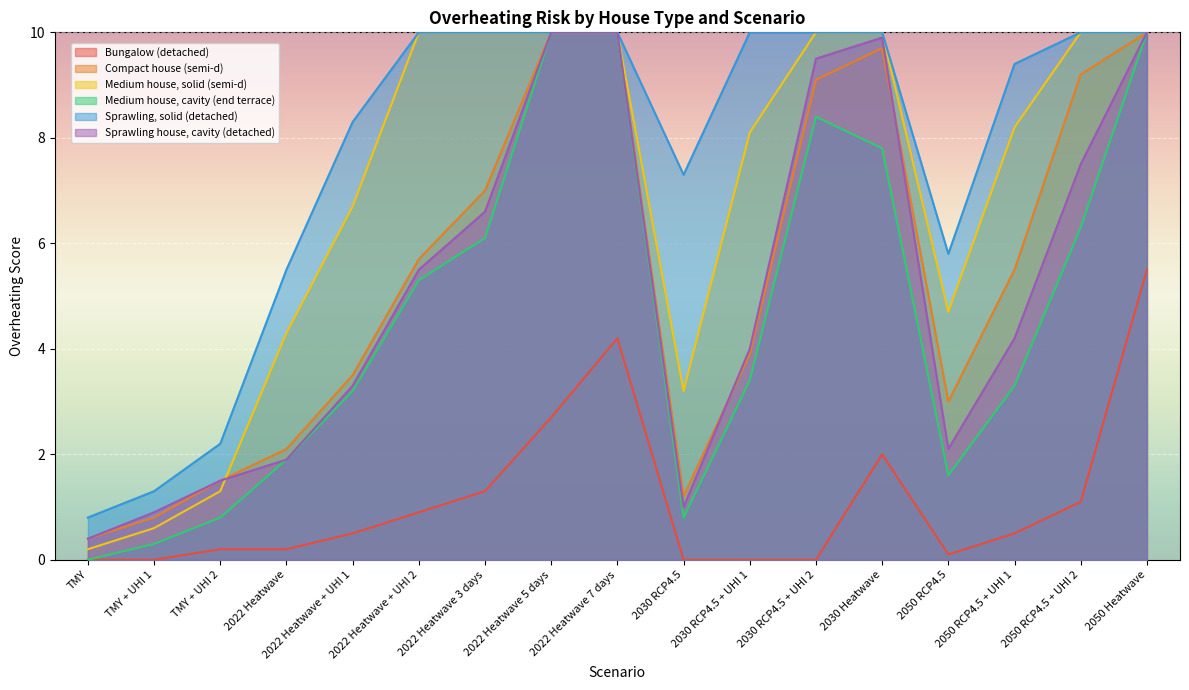

Where is the first local minimum for Sprawling house, cavity (detached)?

2030 RCP4.5